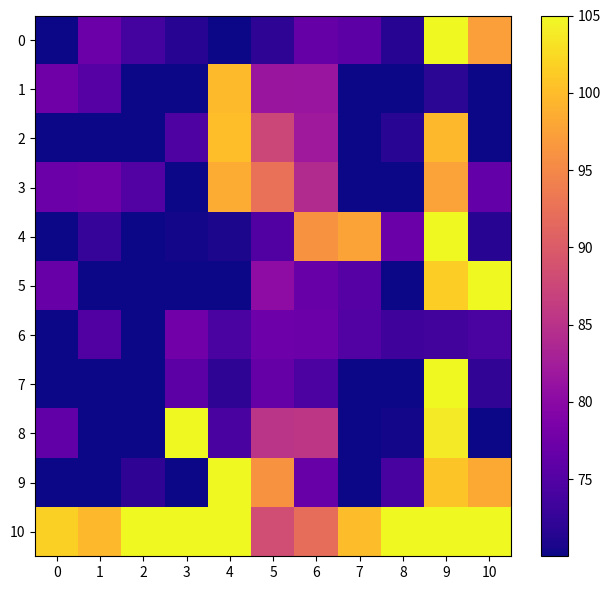

At which category is the sum across all series the highest?

9